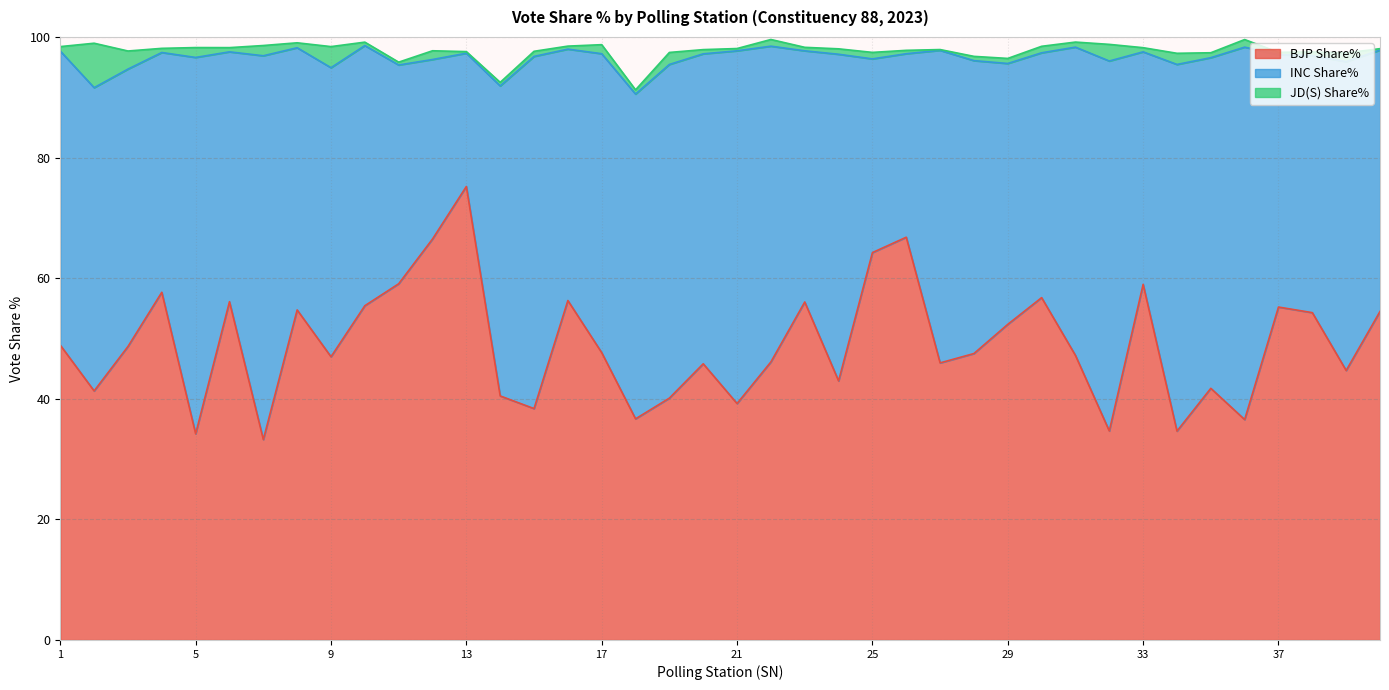

Rank the series at 10 from lowest to highest value.

JD(S) Share%, INC Share%, BJP Share%